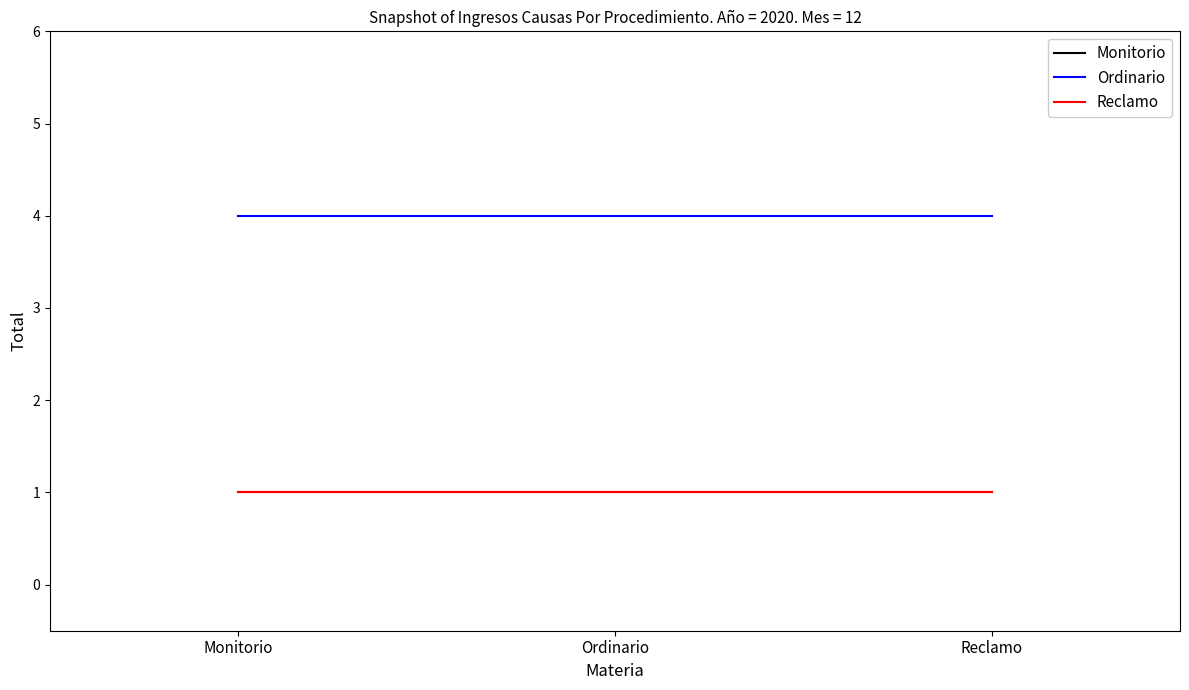

Does the chart have visible grid lines?

No